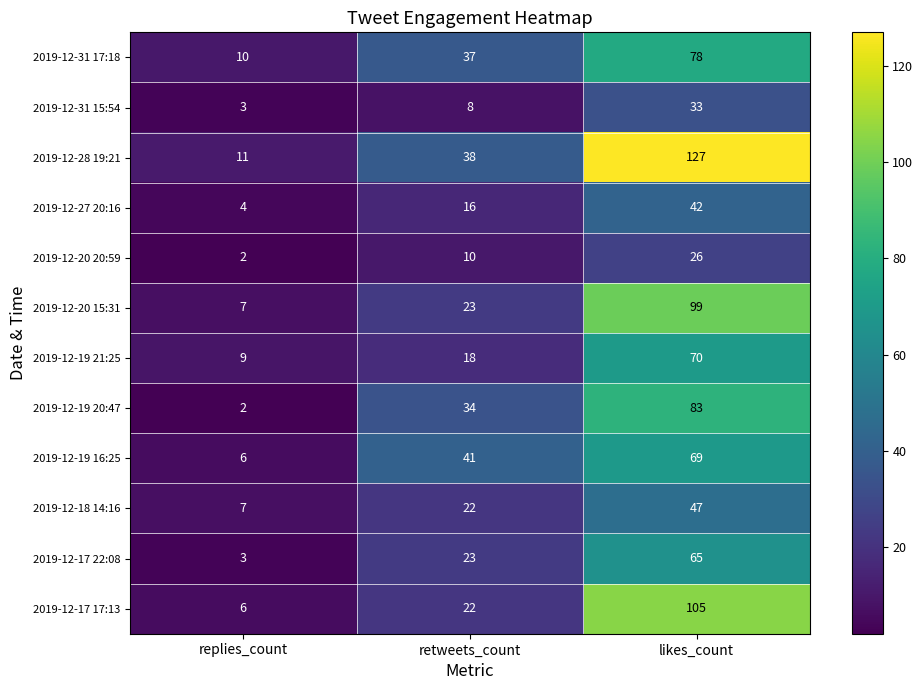

Is the value of 2019-12-28 19:21 at replies_count greater than the value of 2019-12-31 17:18 at retweets_count?

No